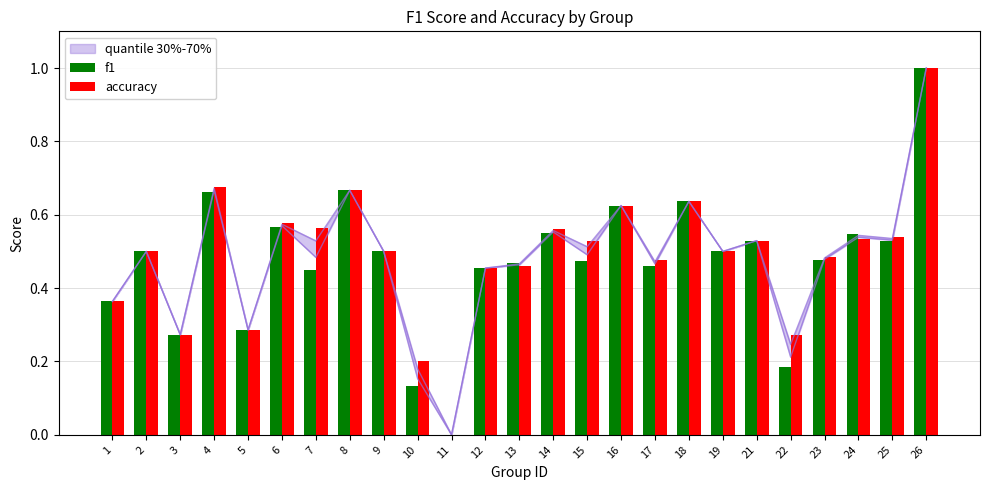

Is the value of f1 at 1 greater than the value of accuracy at 1?

No